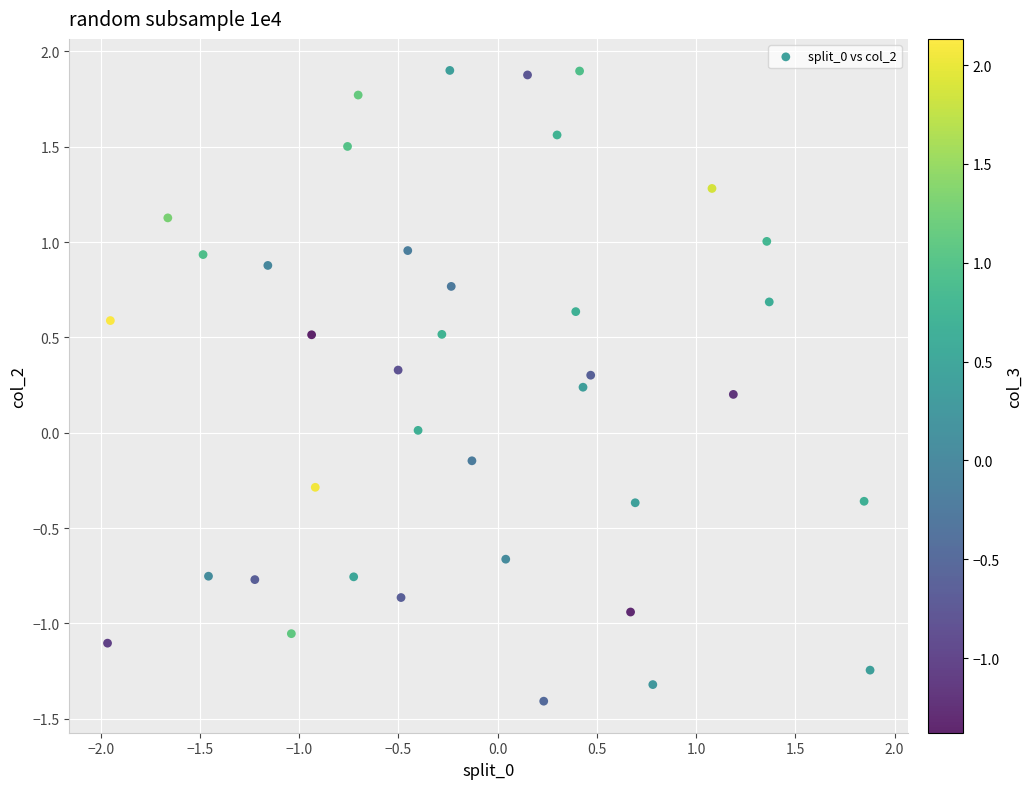

What is the range of X values (max minus min)?

3.8